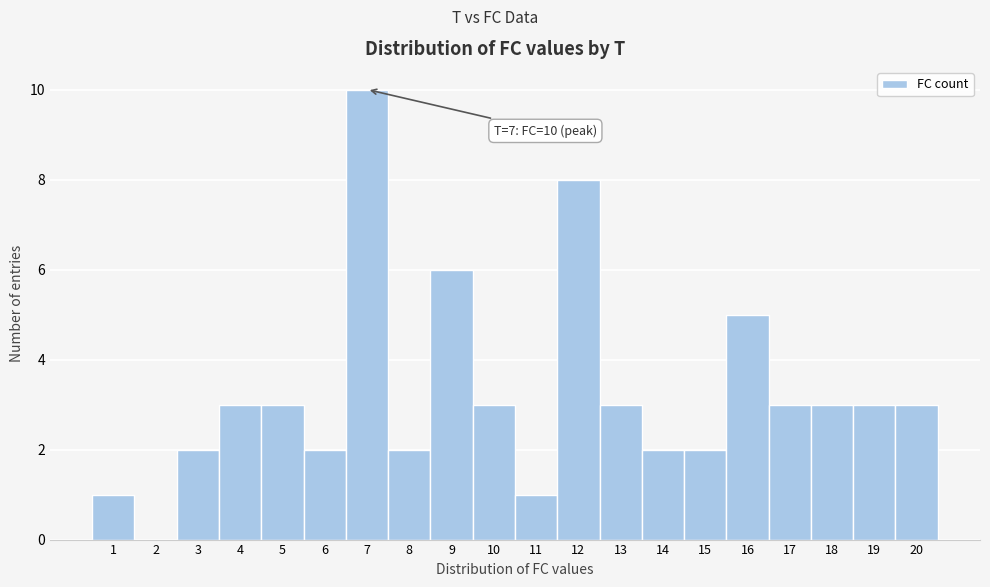

Which range on the x-axis has the tallest bar?

6.5 to 7.5